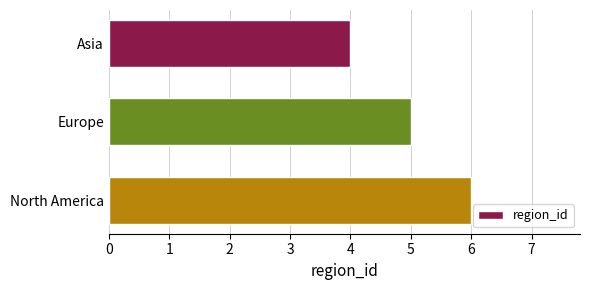

What is the approximate value at Europe?

5